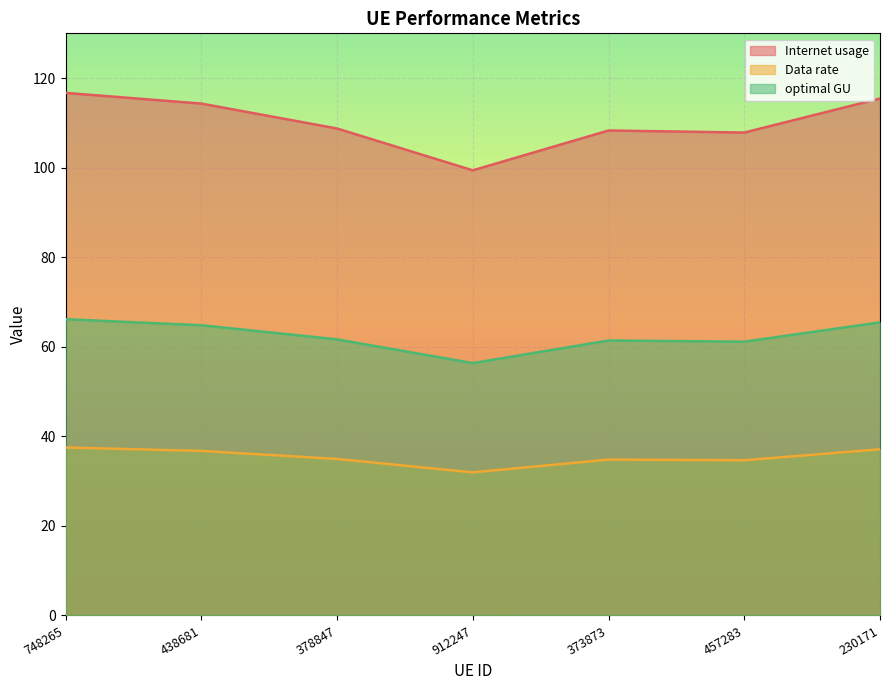

What are all the series names shown in the legend?

Internet usage, Data rate, optimal GU